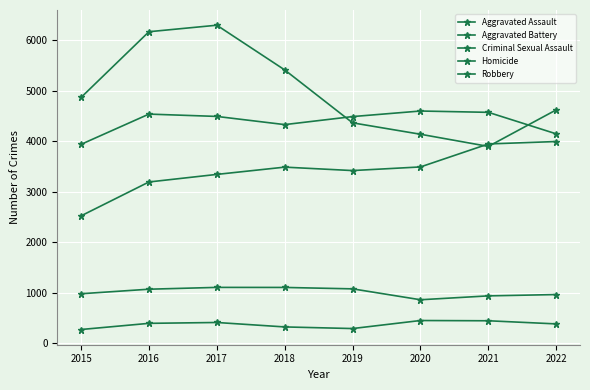

How many lines are shown in the chart?

5